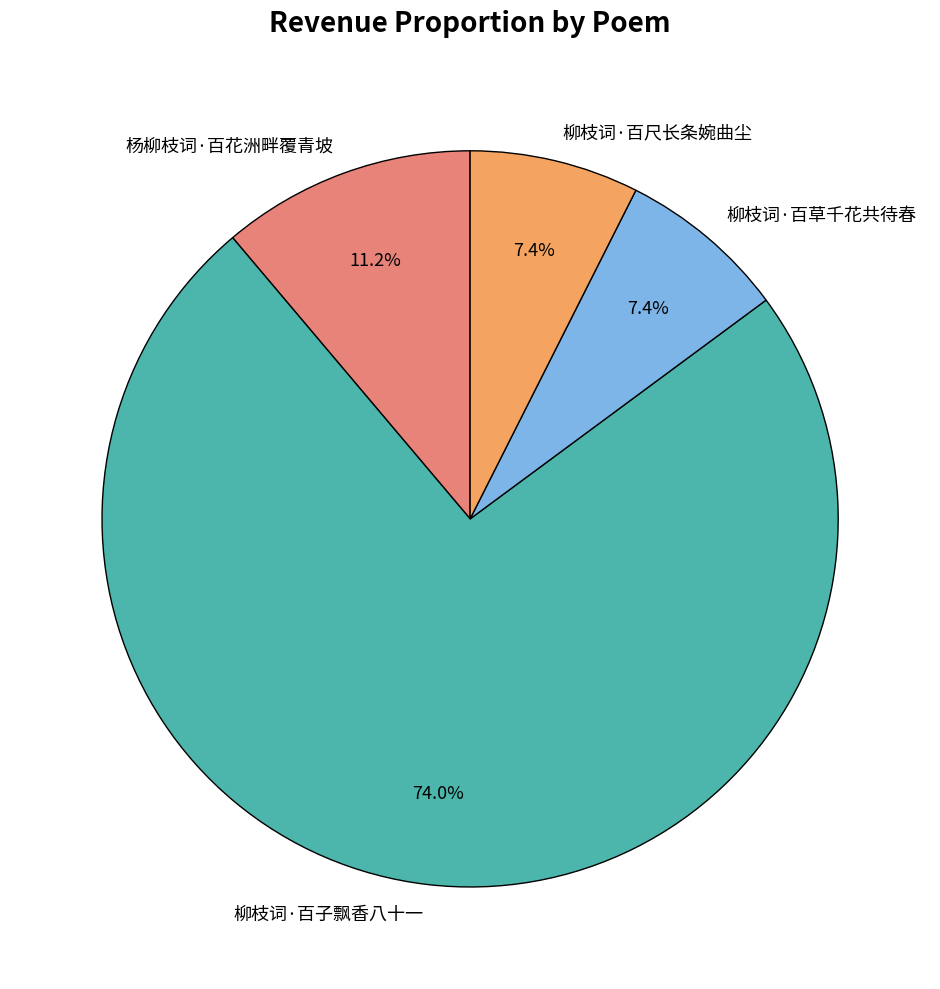

How many slices are in this pie chart?

4